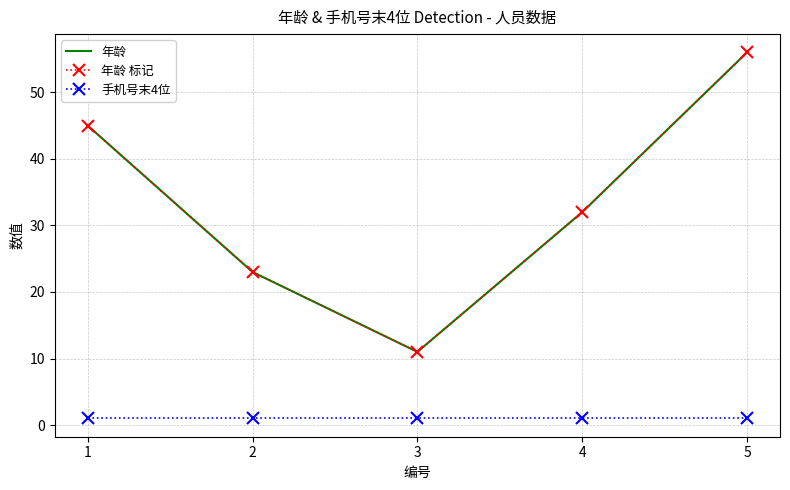

Rank the categories by 手机号末4位 value from lowest to highest.

1, 2, 3, 4, 5